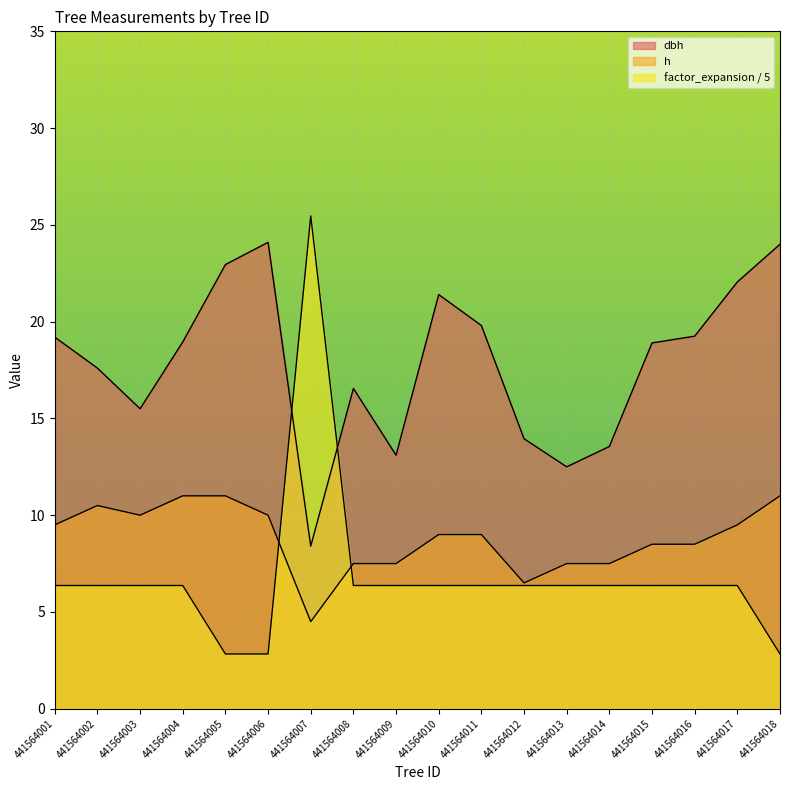

What is the value of the h point at the 11th from the left?

9.0